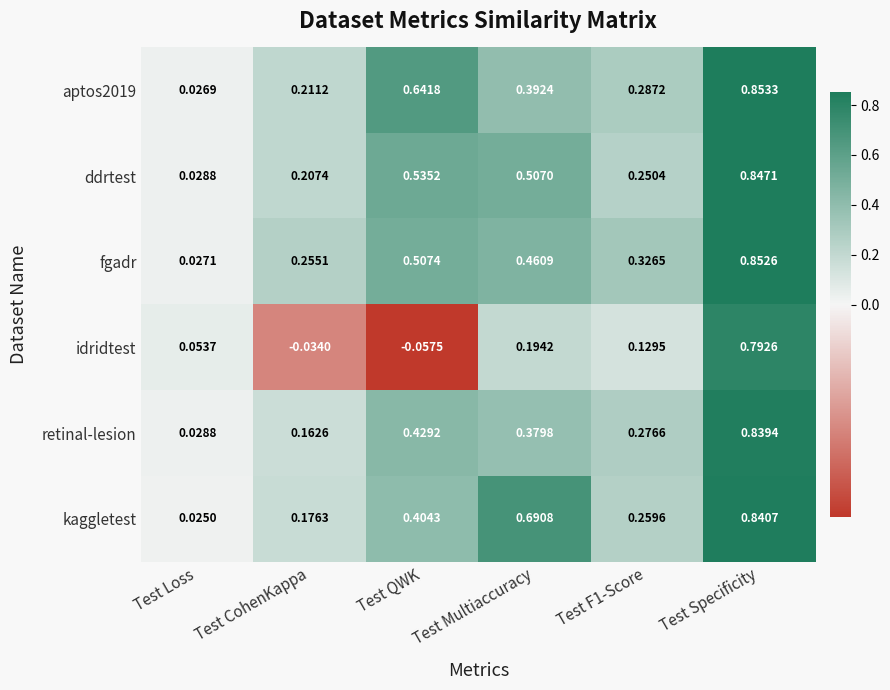

Rank the series at Test CohenKappa from highest to lowest value.

fgadr, aptos2019, ddrtest, kaggletest, retinal-lesion, idridtest